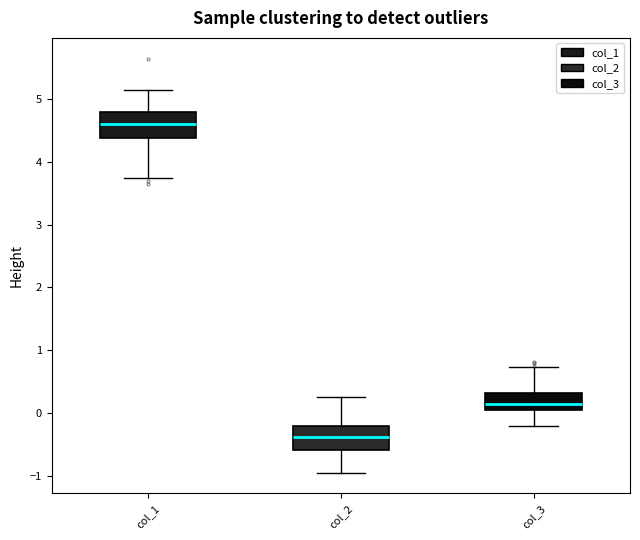

Where is the upper edge of the box for col_2 on the y-axis? The values are not printed on the chart, so give them approximately, as read against the axis.

-0.2